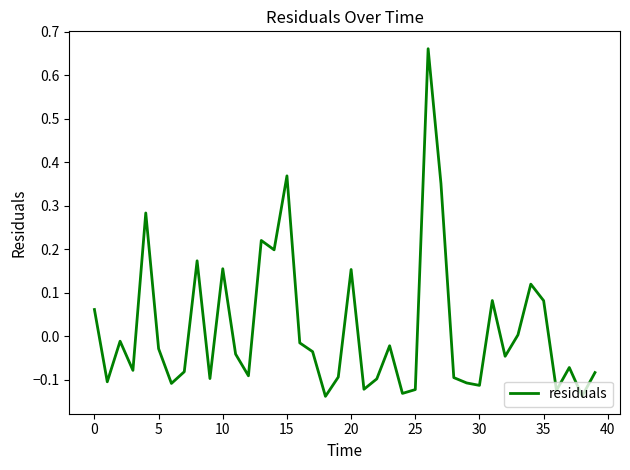

What is the difference between the maximum and minimum values?

0.8